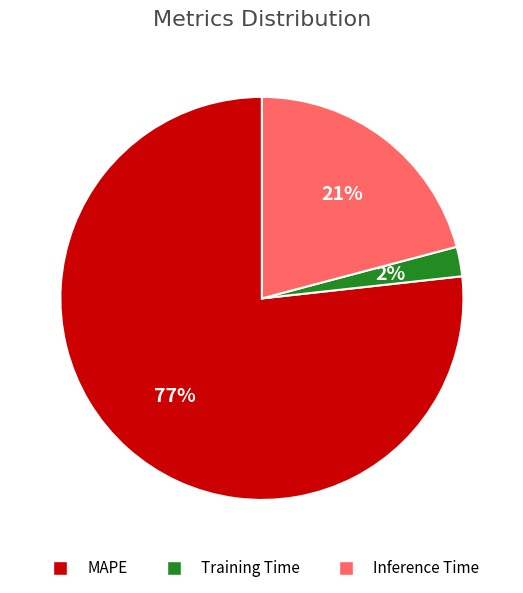

To the nearest percent, what portion does Training Time represent?

2%